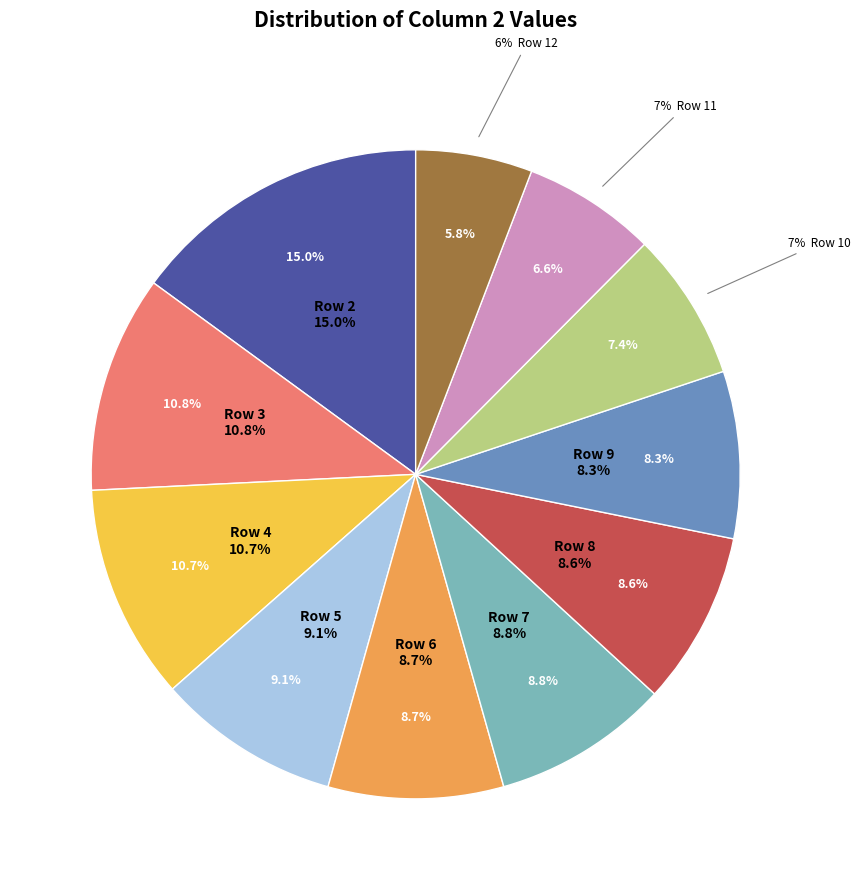

How many segments does this pie chart have?

11